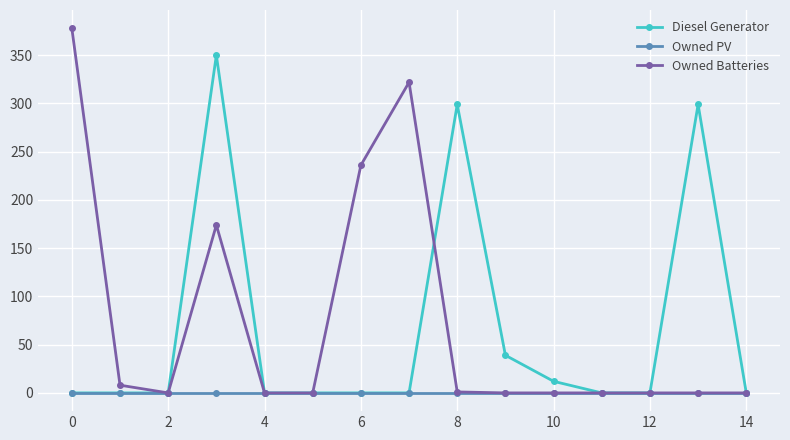

Count the number of data series in this chart.

3